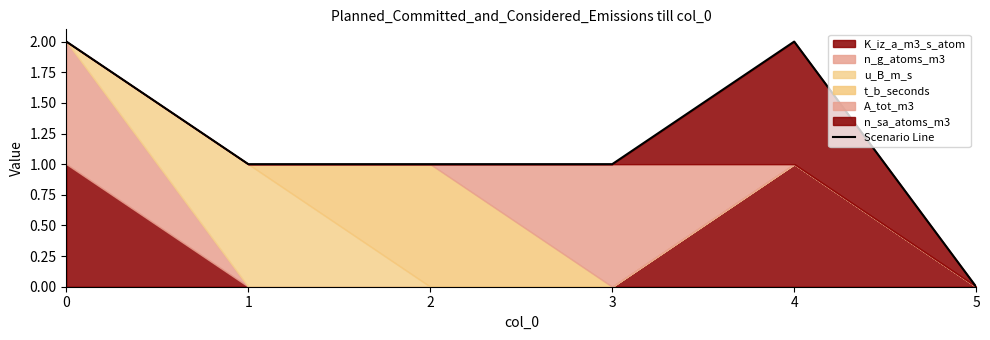

Reading left to right, extract all data points from this chart.

0=2	1=1	2=1	3=1	4=2	5=0